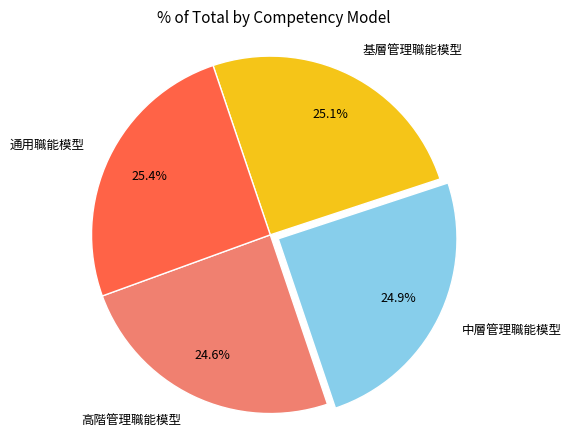

What is the total percentage of 通用職能模型 and 基層管理職能模型?

50.5%